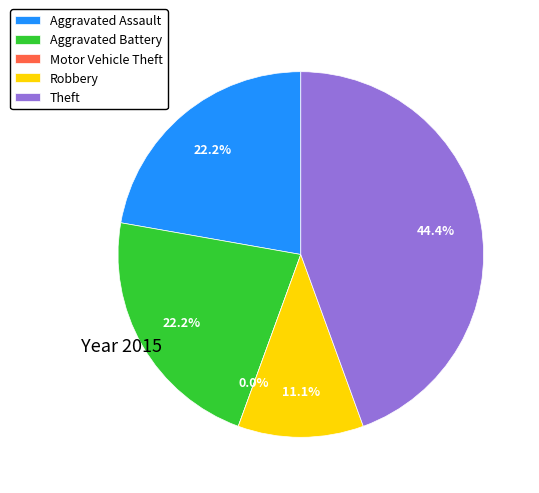

What percentage do Aggravated Assault and Robbery together represent?

33.3%